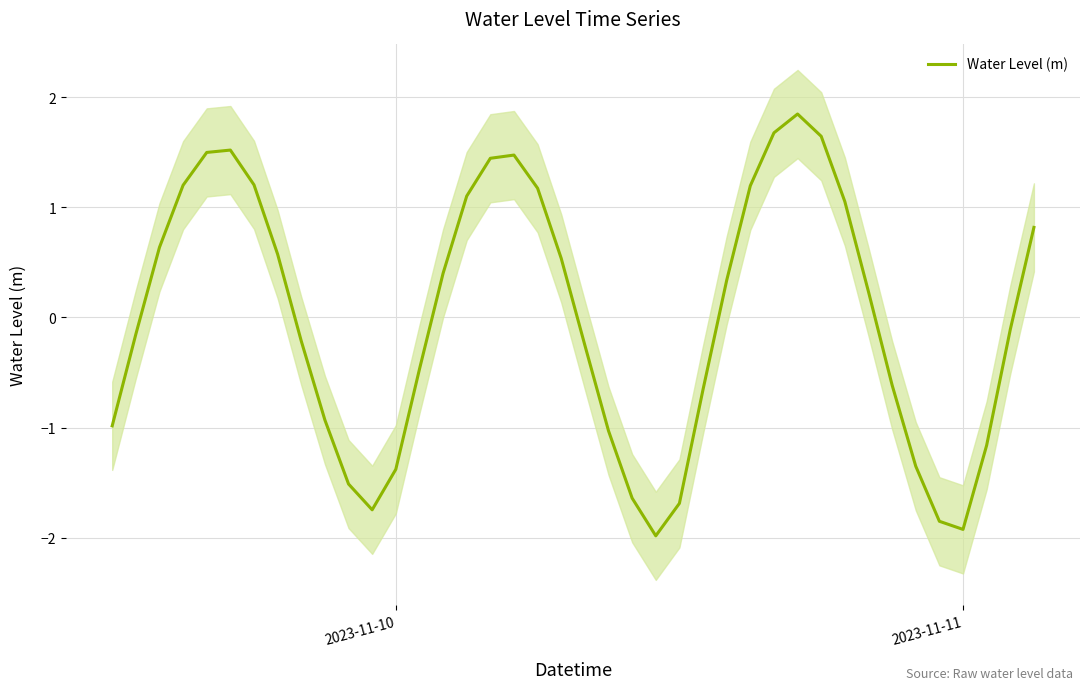

What is the value of the 36th point from the left?

-1.9